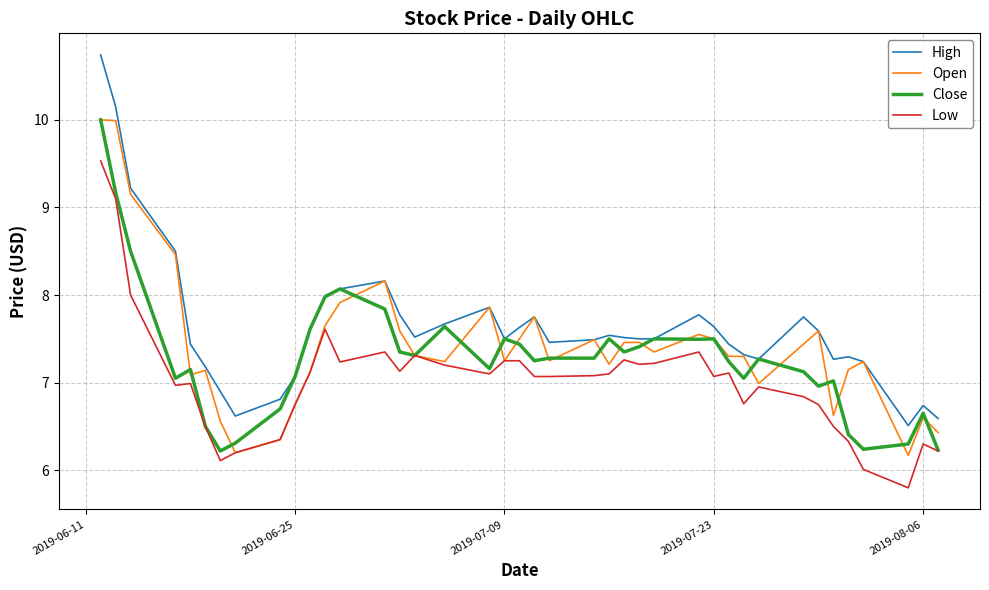

True or false: Low and High intersect in this chart.

False